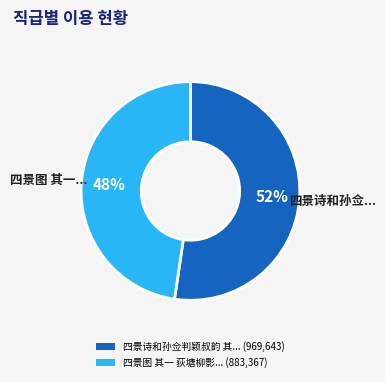

To the nearest percent, what is the combined percentage of 四景图 其一 荻塘柳影... (883,367) and 四景诗和孙佥判颖叔韵 其... (969,643)?

100%